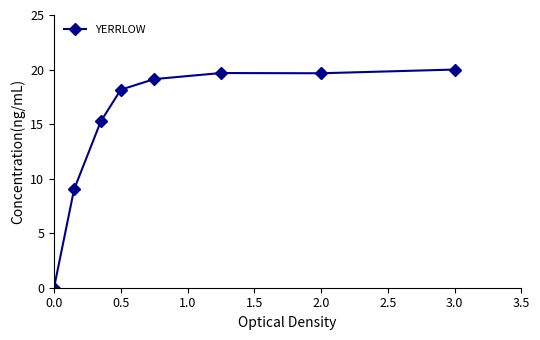

Reading left to right, what are all the values shown in this chart?

0.0	9.0	15.2	18.2	19.1	19.7	19.7	20.0